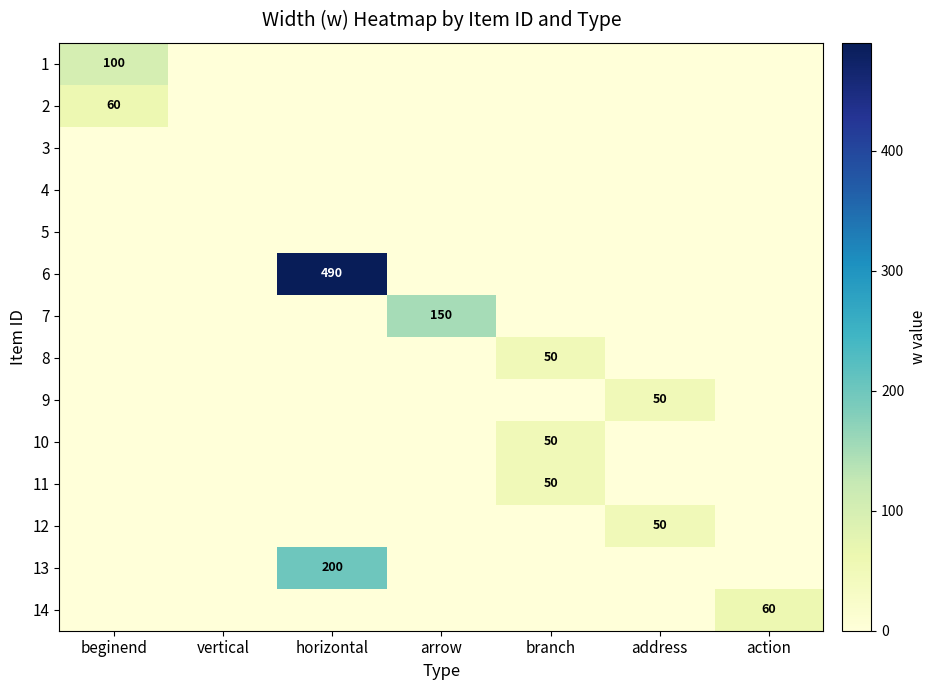

True or false: 14 has a value of 0 at horizontal.

True